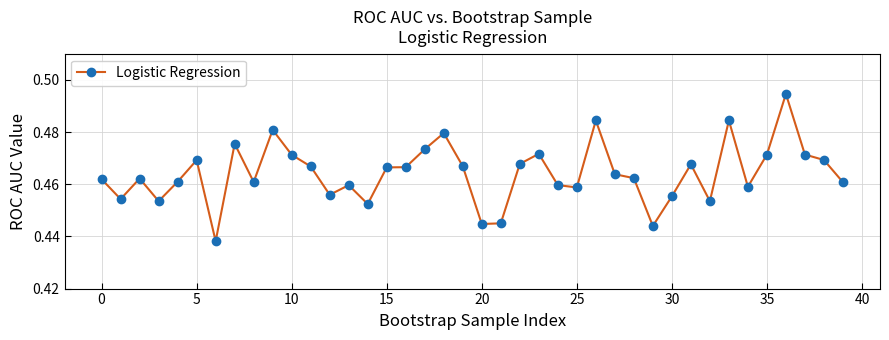

What is the sum of all values?

18.6